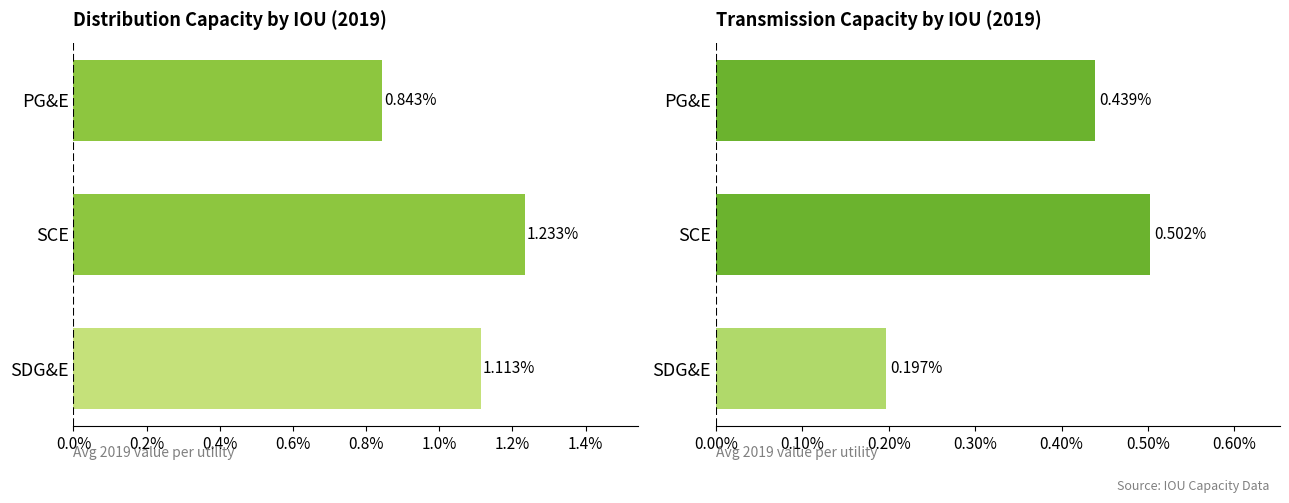

Which series changed the most between PG&E and SCE?

Distribution capacity